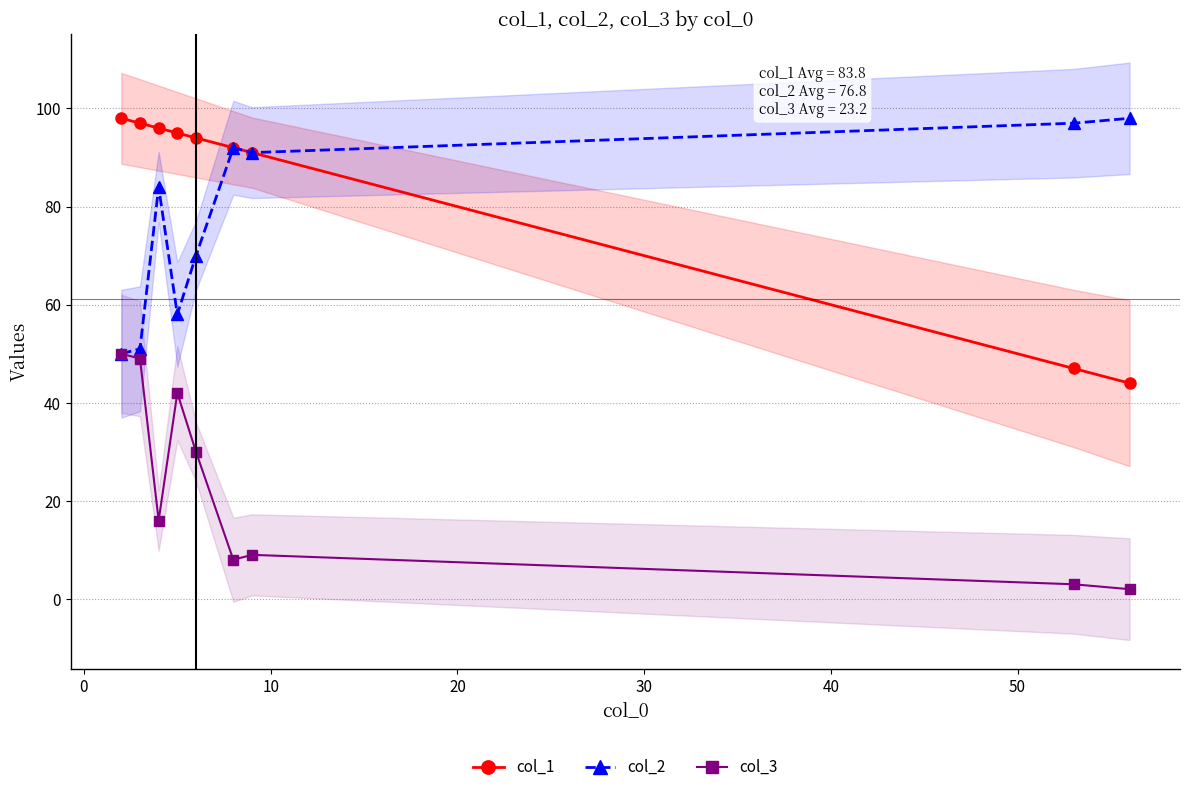

List the series in order of their peak value, highest first.

col_1, col_2, col_3